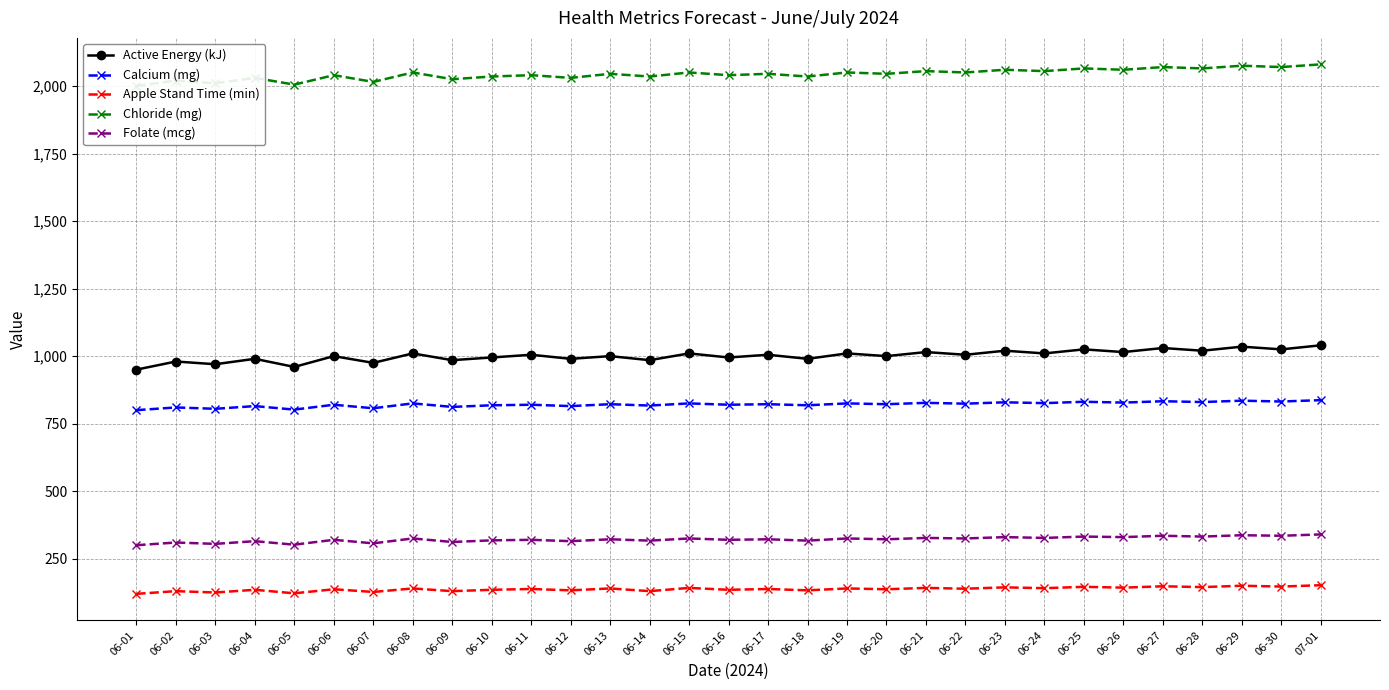

Rank the categories by Calcium (mg) value from highest to lowest.

07-01, 06-29, 06-27, 06-30, 06-25, 06-28, 06-23, 06-26, 06-21, 06-24, 06-08, 06-15, 06-19, 06-22, 06-13, 06-17, 06-20, 06-06, 06-11, 06-16, 06-10, 06-18, 06-14, 06-04, 06-12, 06-09, 06-02, 06-07, 06-03, 06-05, 06-01